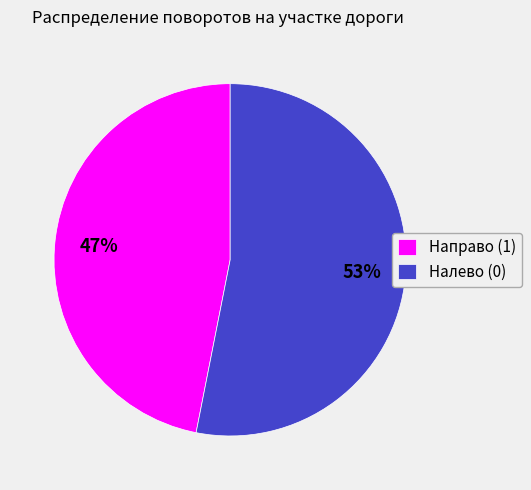

How many slices are in this pie chart?

2